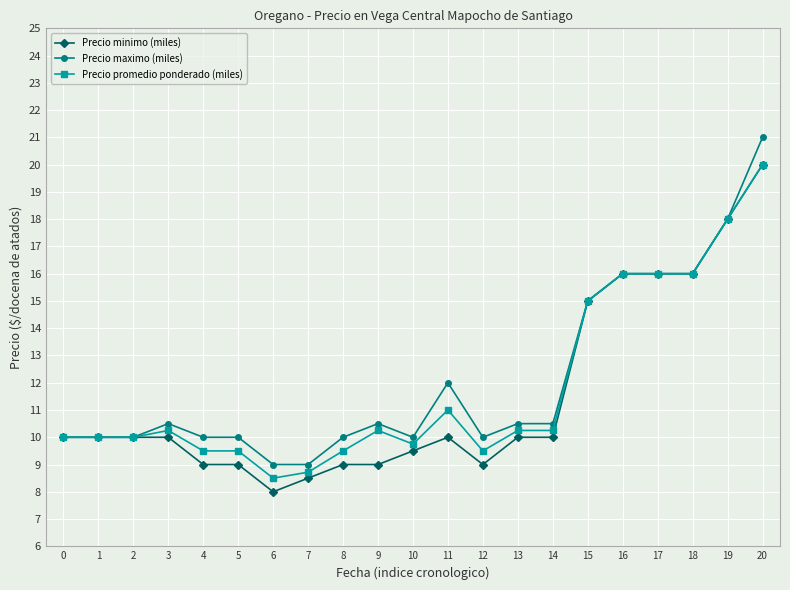

Reading right to left, transcribe all the data shown in this chart.

Precio minimo (miles): 20000	18000	16000	16000	16000	15000	10000	10000	9000	10000	9500	9000	9000	8500	8000	9000	9000	10000	10000	10000	10000
Precio maximo (miles): 21000	18000	16000	16000	16000	15000	10500	10500	10000	12000	10000	10500	10000	9000	9000	10000	10000	10500	10000	10000	10000
Precio promedio ponderado (miles): 20000	18000	16000	16000	16000	15000	10250	10250	9500	11000	9750	10250	9500	8719	8500	9500	9500	10250	10000	10000	10000